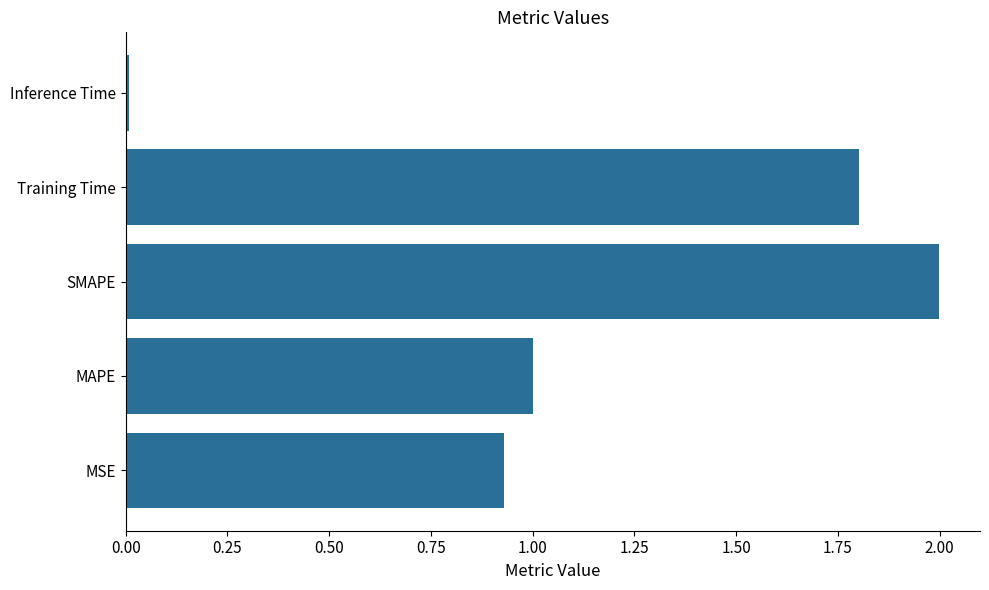

Which label corresponds to the largest value in the chart?

SMAPE